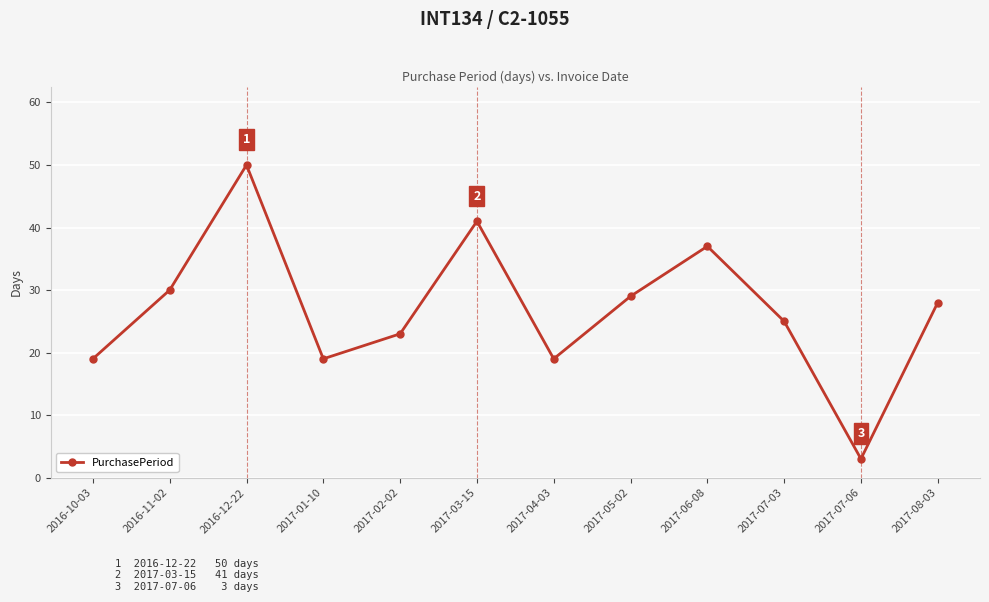

True or false: the data shows 25 at 2017-07-03.

True